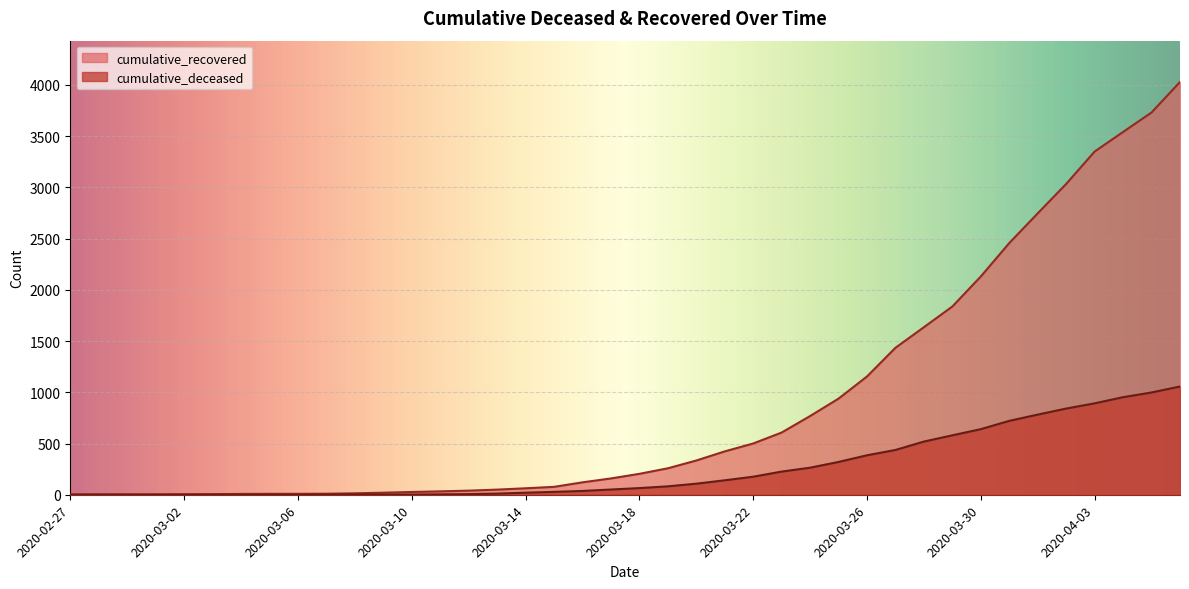

Reading right to left, transcribe all the data shown in this chart.

cumulative_recovered: 4028	3730	3540	3349	3033	2746	2456	2130	1837	1635	1434	1154	938	768	607	500	423	334	258	204	159	121	77	63	50	40	33	27	20	14	10	9	9	8	6	5	4	4	4	3
cumulative_deceased: 1056	998	952	892	841	782	721	640	580	519	437	385	320	264	226	176	141	108	82	65	51	37	28	20	11	6	4	2	2	2	1	0	0	0	0	0	0	0	0	0